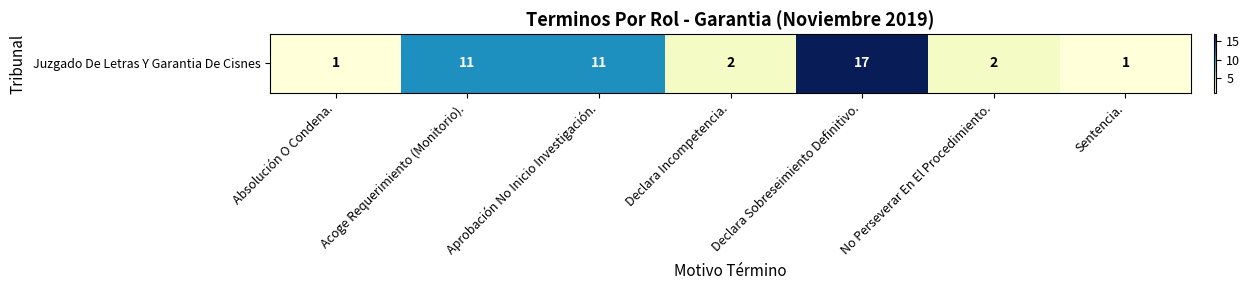

Reading left to right, transcribe all the data shown in this chart.

Absolución O Condena.=1	Acoge Requerimiento (Monitorio).=11	Aprobación No Inicio Investigación.=11	Declara Incompetencia.=2	Declara Sobreseimiento Definitivo.=17	No Perseverar En El Procedimiento.=2	Sentencia.=1